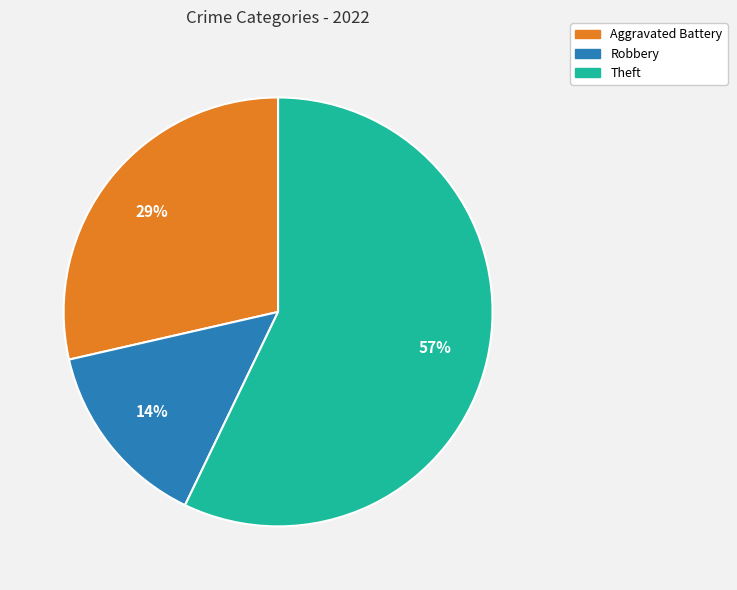

Is there a majority slice in this chart?

Yes